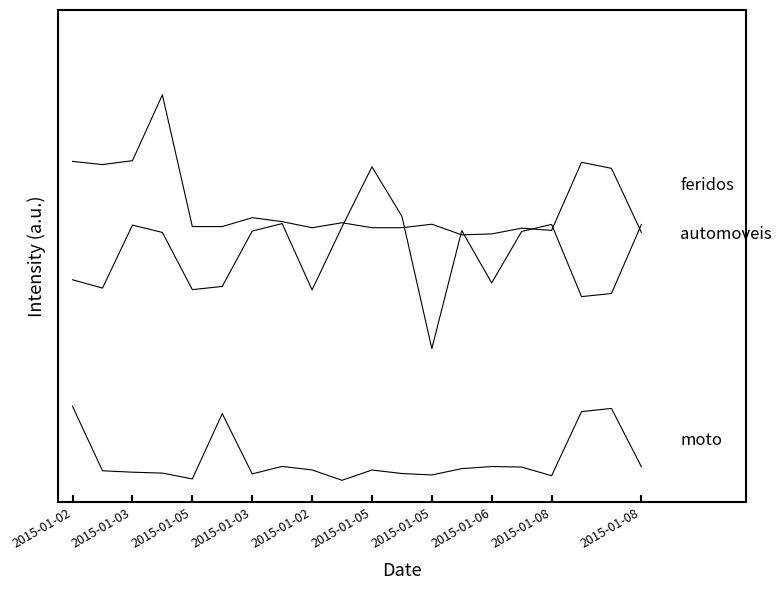

Does the chart have visible grid lines?

No